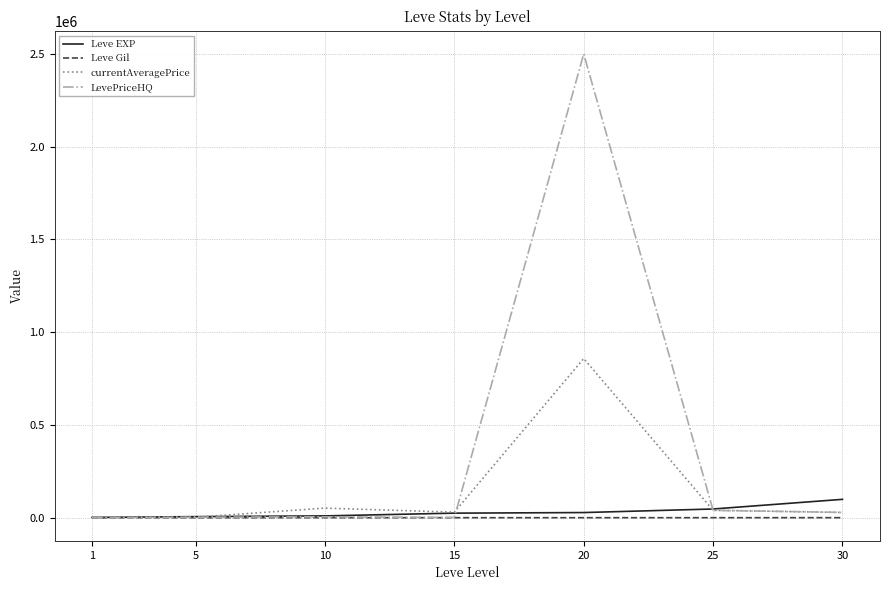

At which category is the sum across all series the highest?

20